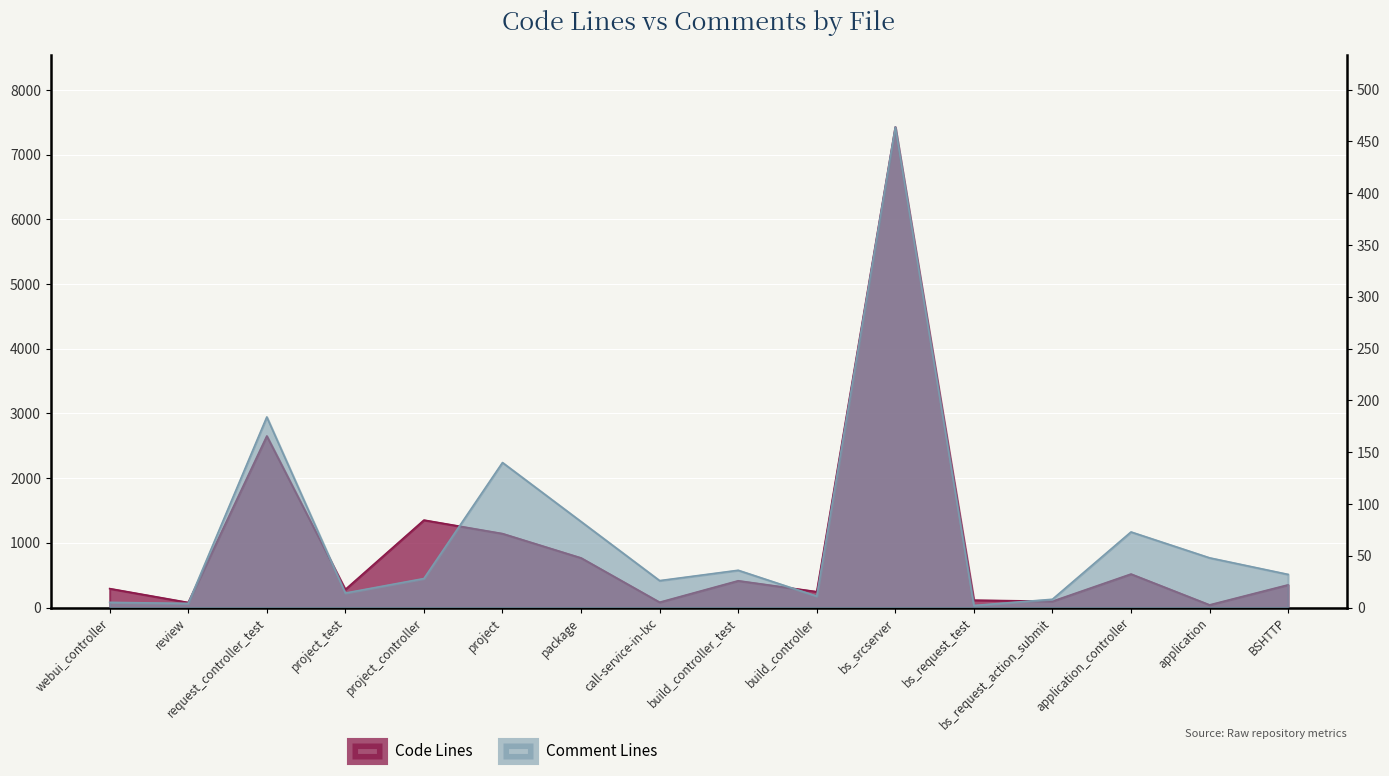

What is the label of the 13th point from the left?

bs_request_action_submit